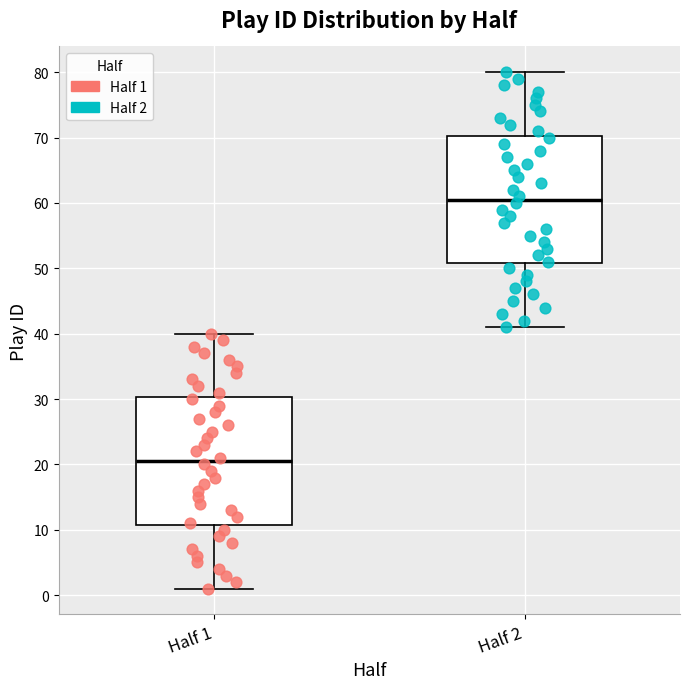

Where does the lower whisker of the box for Half 2 end on the y-axis? The values are not printed on the chart, so give them approximately, as read against the axis.

41